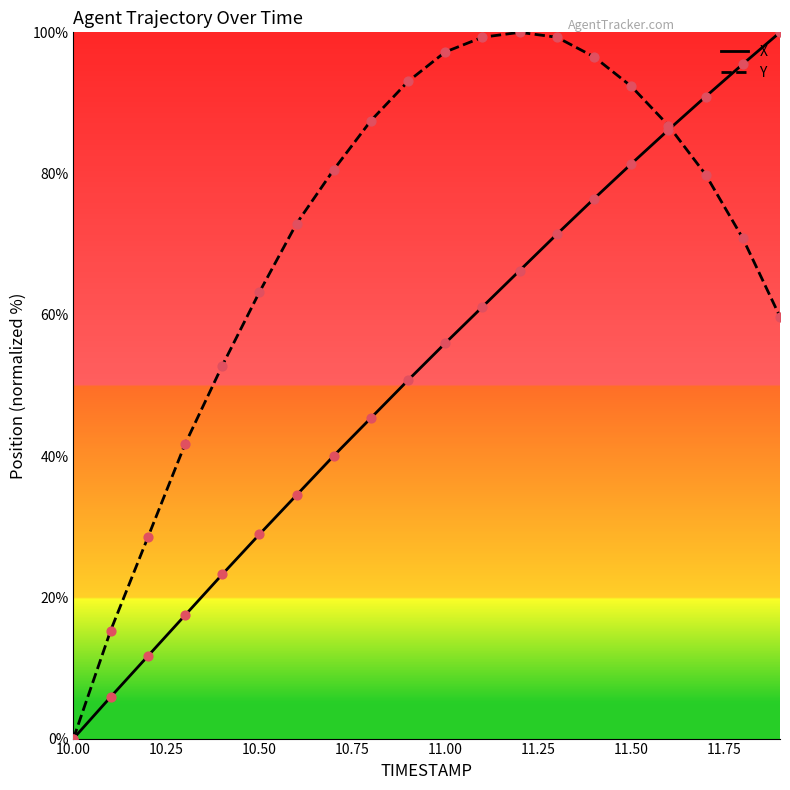

What are all the series names shown in the legend?

X, Y